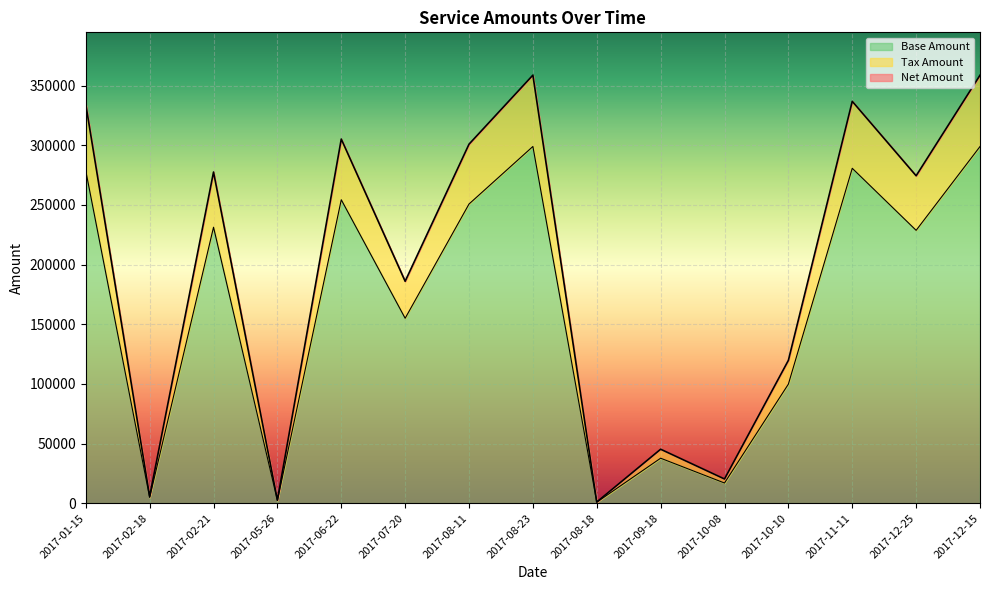

At how many categories does at least one series exceed 298530?

6